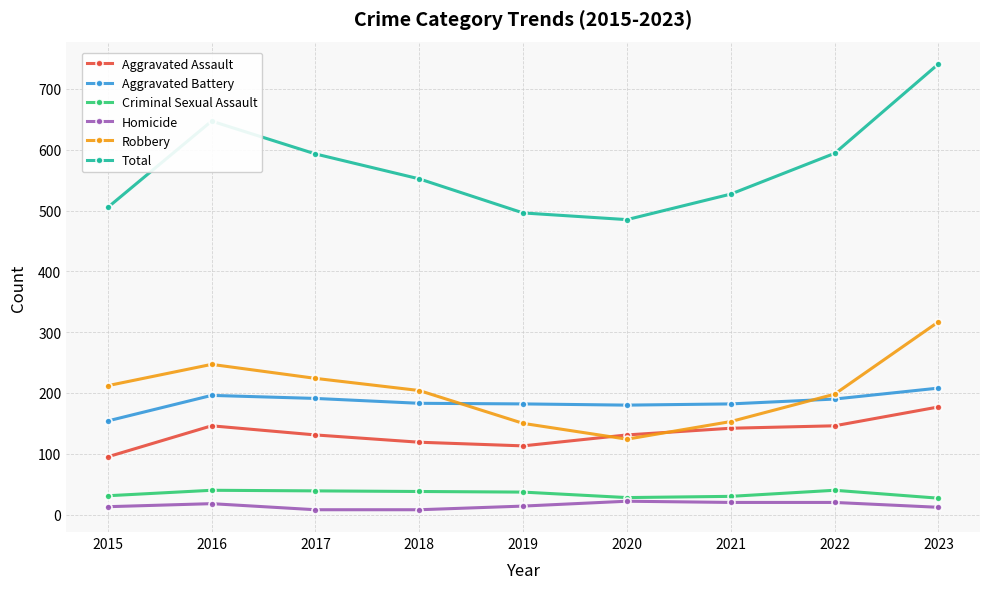

At which label does Criminal Sexual Assault first exceed 37?

2016